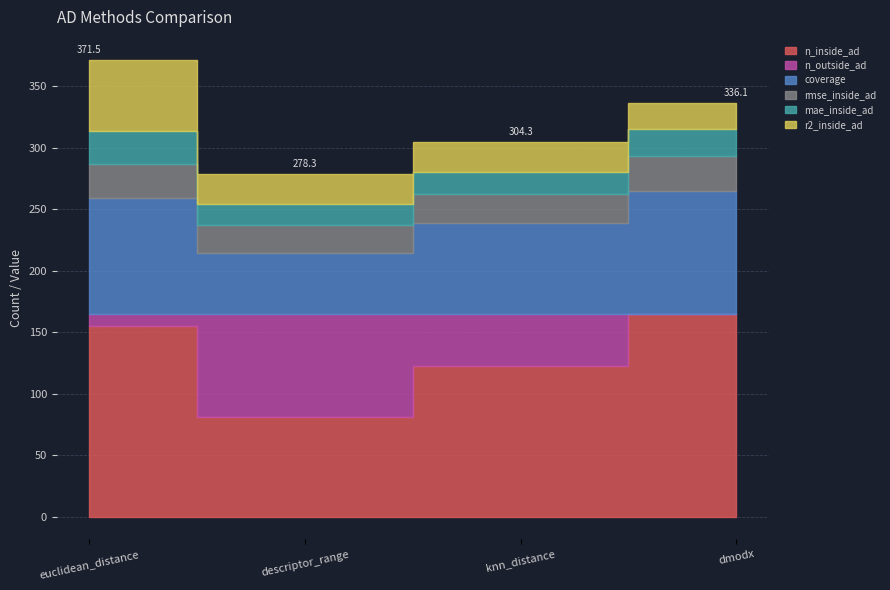

True or false: r2_inside_ad has more than 2 points higher than both neighbors.

False